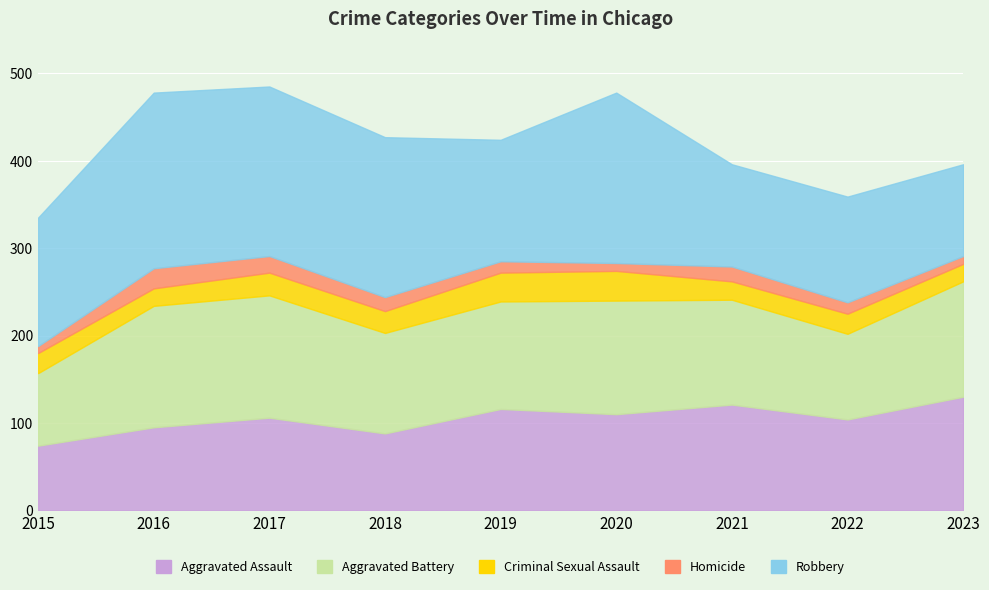

How many categories are shown in the chart?

9